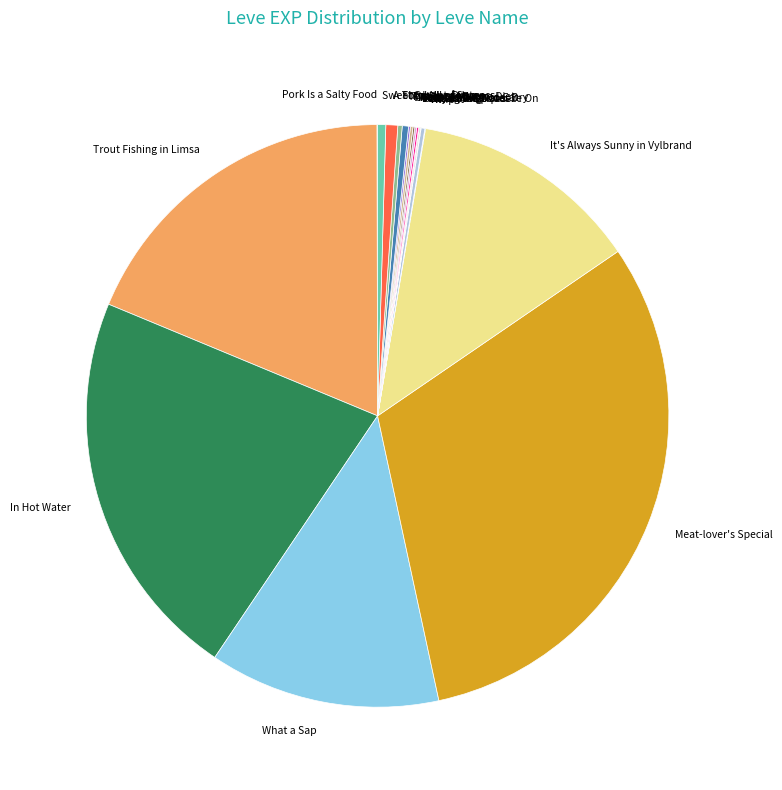

Which category has the biggest portion of the pie?

Meat-lover's Special